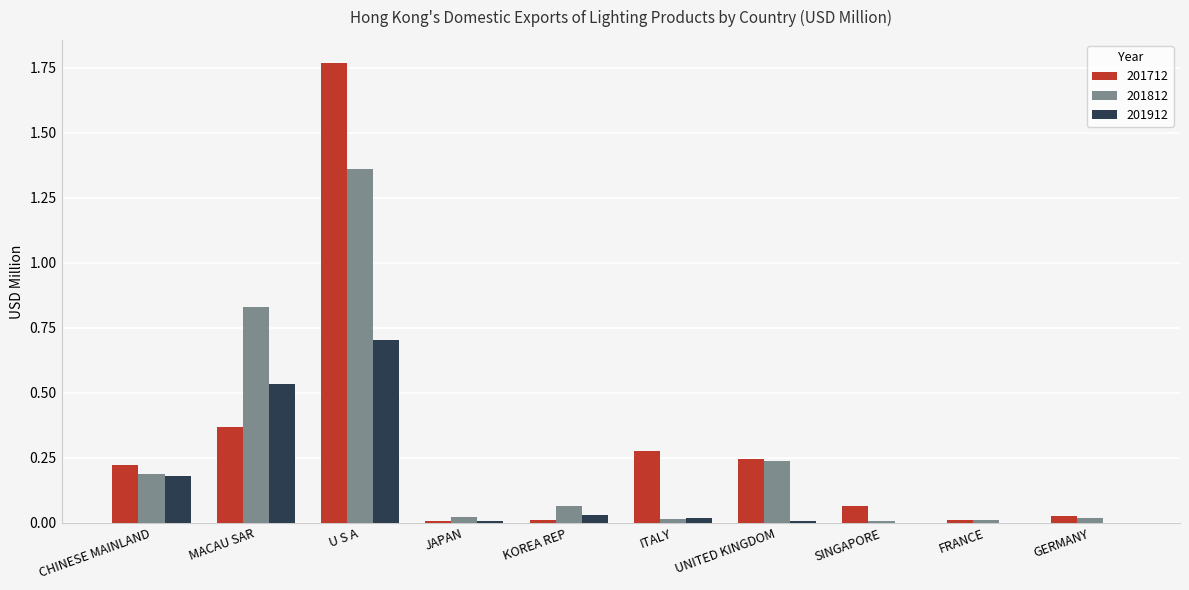

Count the number of categories in the chart.

10